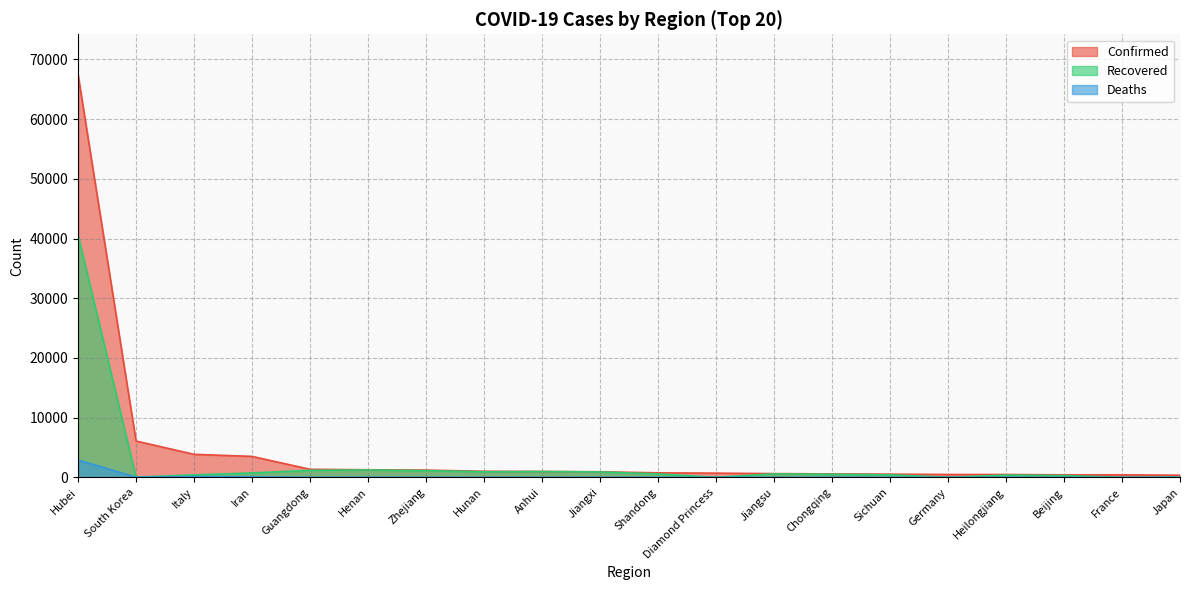

What position from the right is Hubei?

20